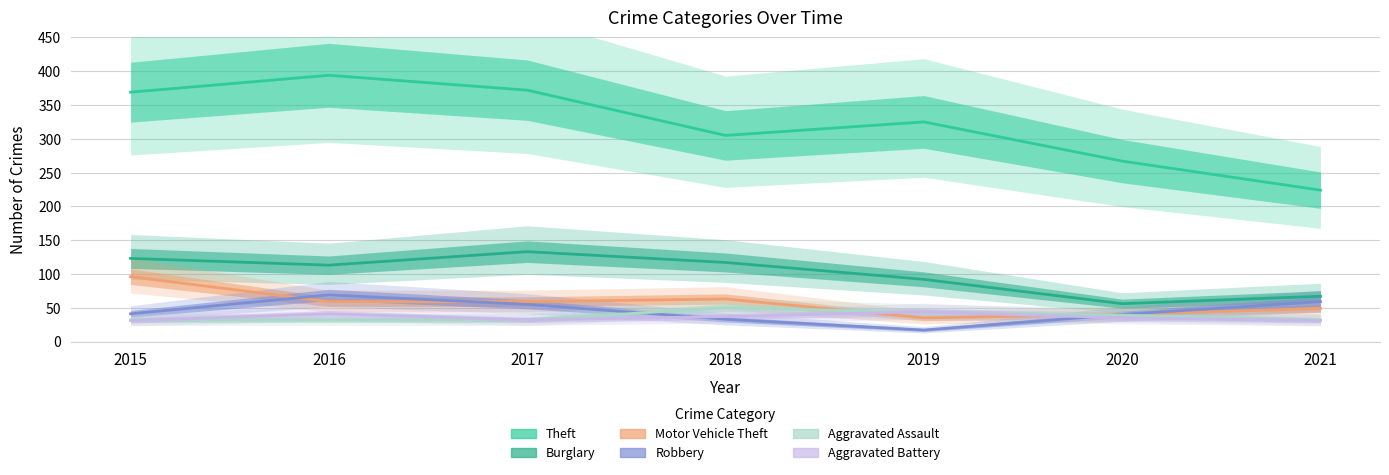

Between 2020 and 2018, which is larger?

2018